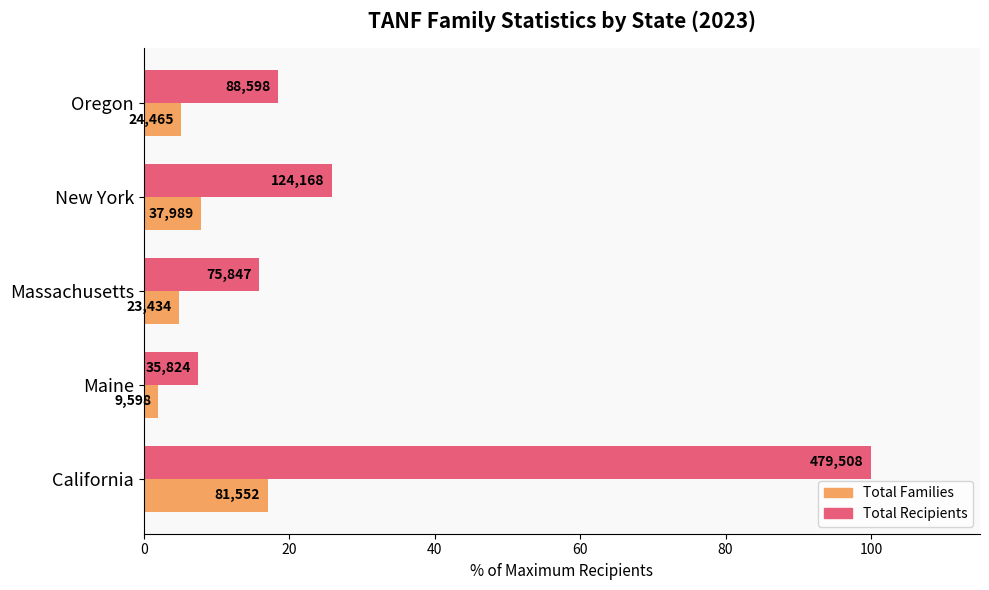

What are all the series names shown in the legend?

Total Families, Total Recipients